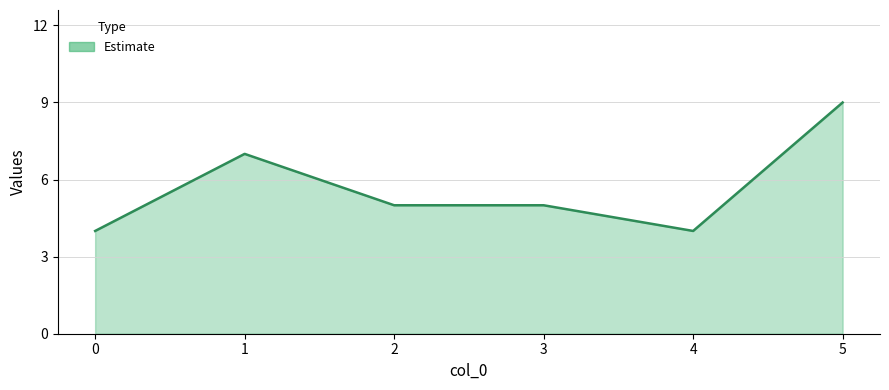

What is the ratio of the value at 2 to the value at 5?

0.6